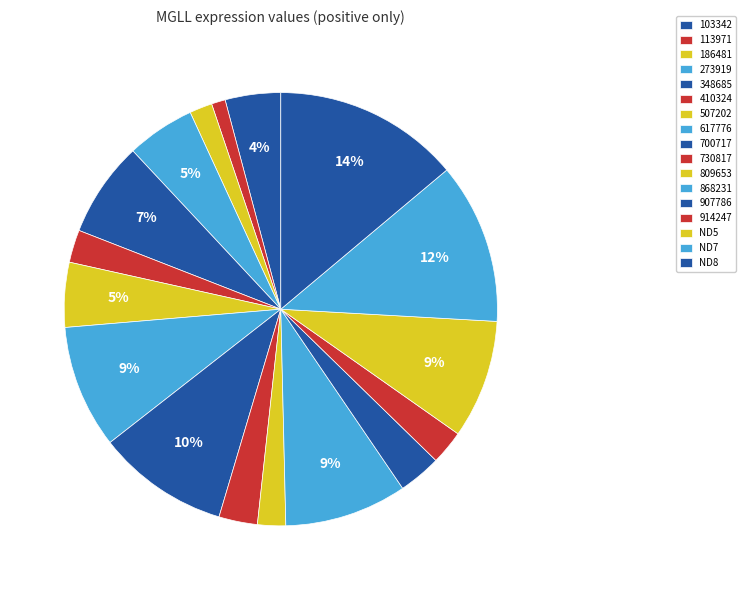

To the nearest percent, what percentage of the pie is 914247?

3%